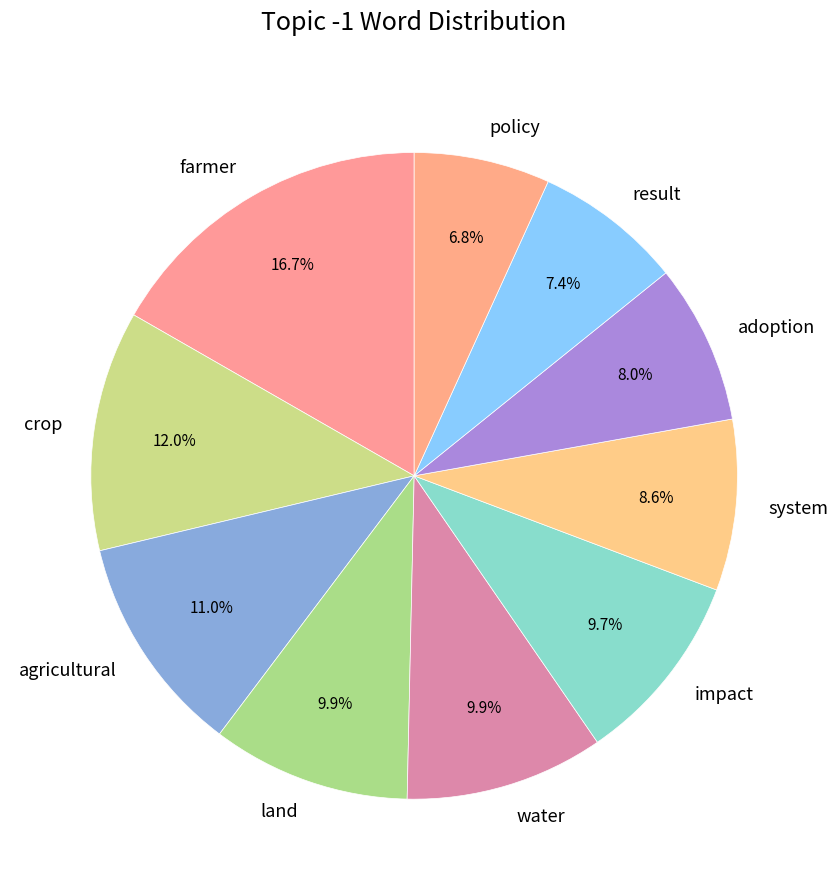

Is there any slice that represents more than half of the pie?

No